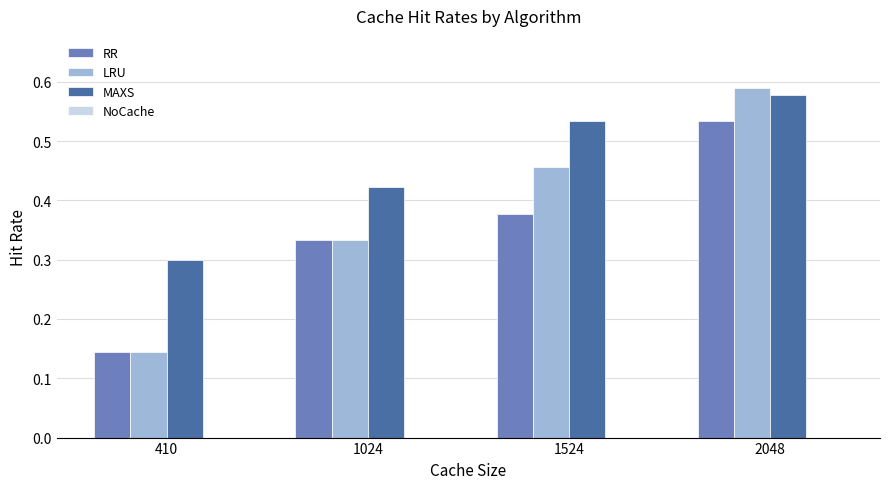

Which series has the largest total across all categories?

MAXS